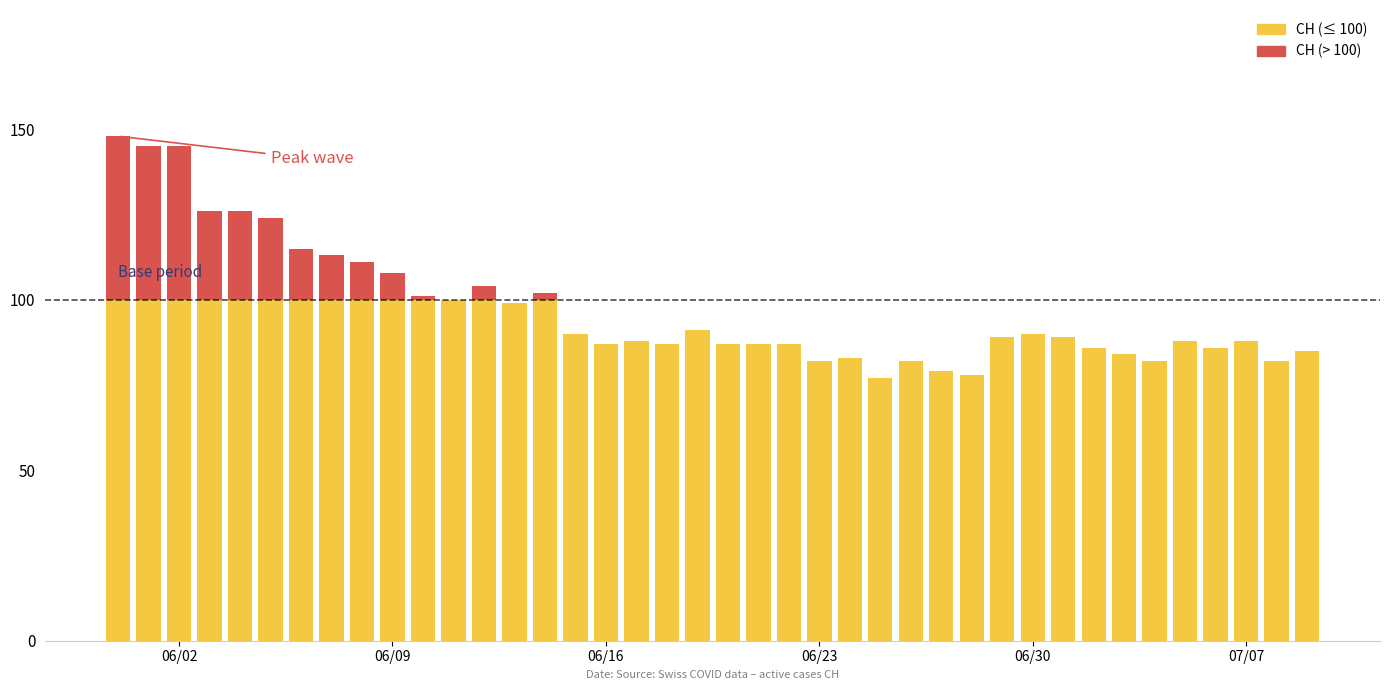

How many categories are shown in the chart?

40